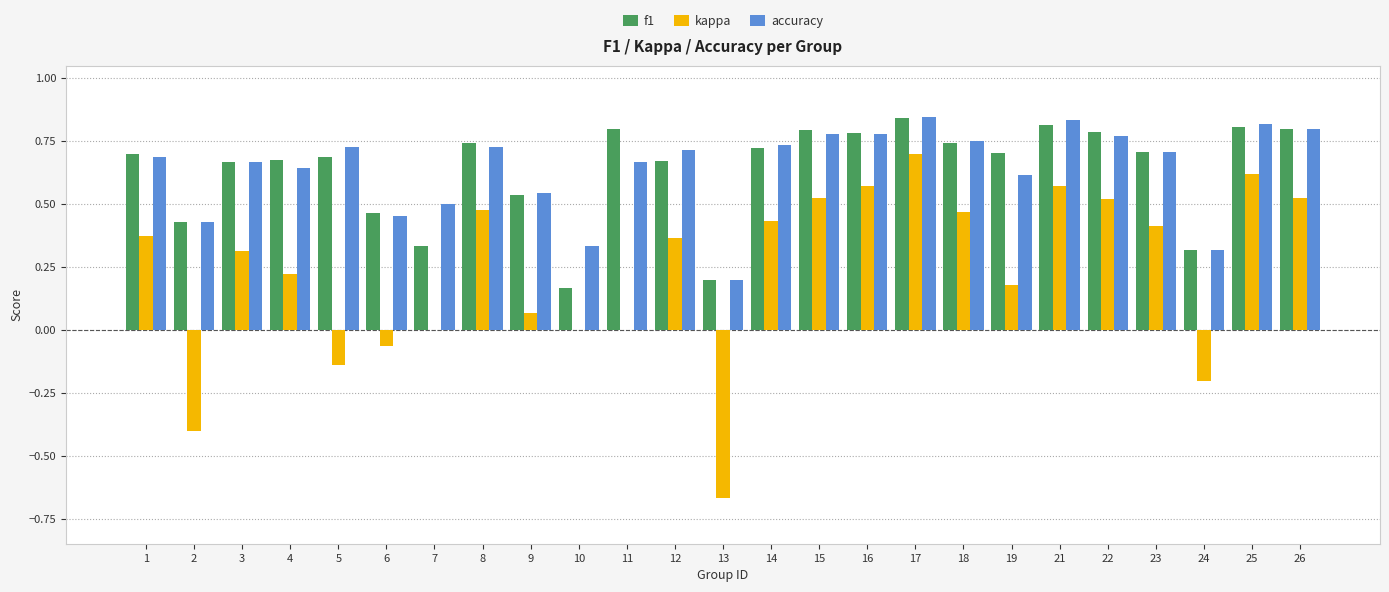

What is the sum of all kappa values?

5.9